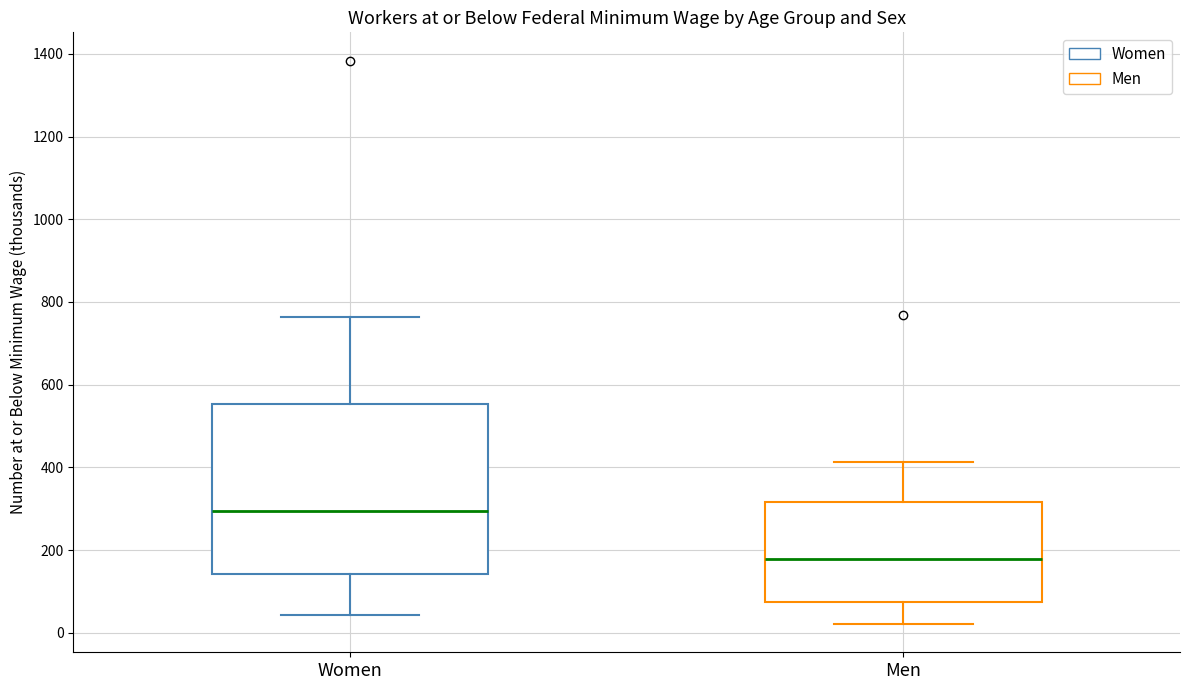

Comparing the boxes themselves (not the whiskers), which one is the tallest?

Women